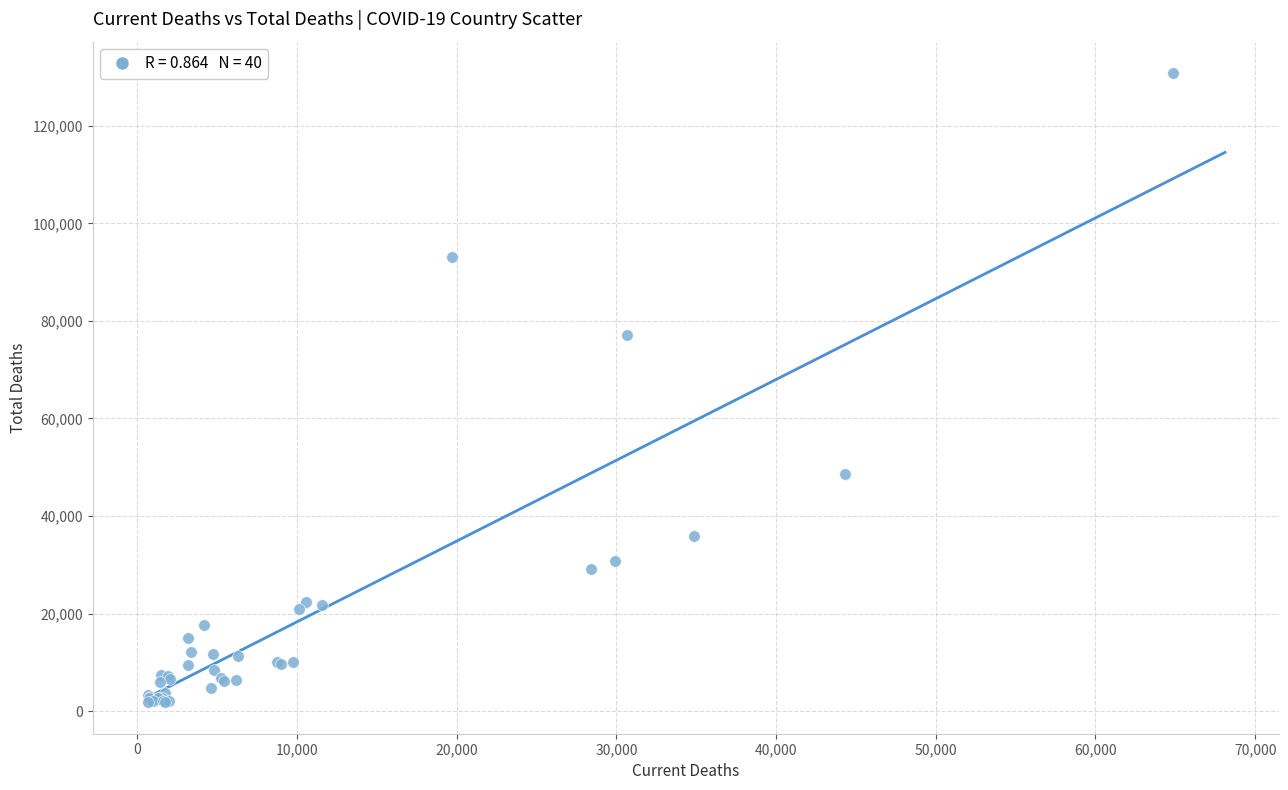

What Y value in the scatter plot is closest to 66303?

77152